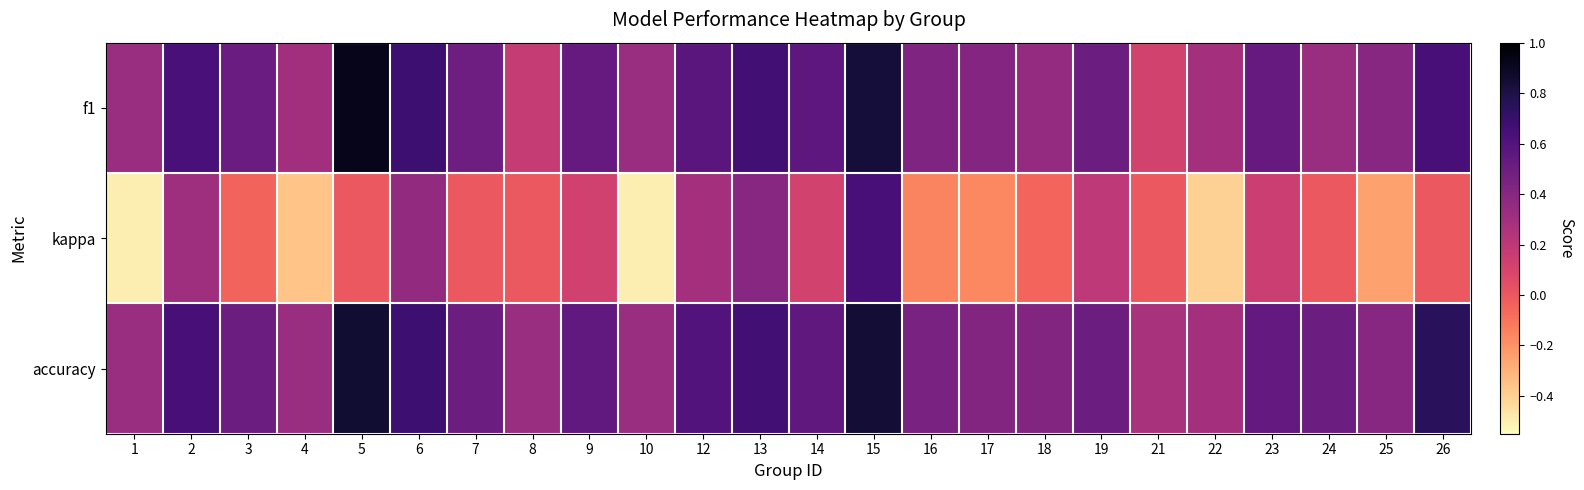

What is the total value across all series at 6?

1.7